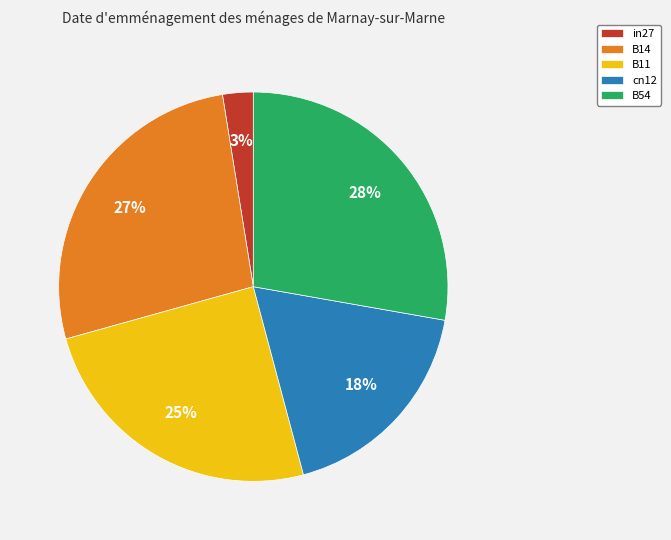

To the nearest percent, what percentage of the pie is B14?

27%